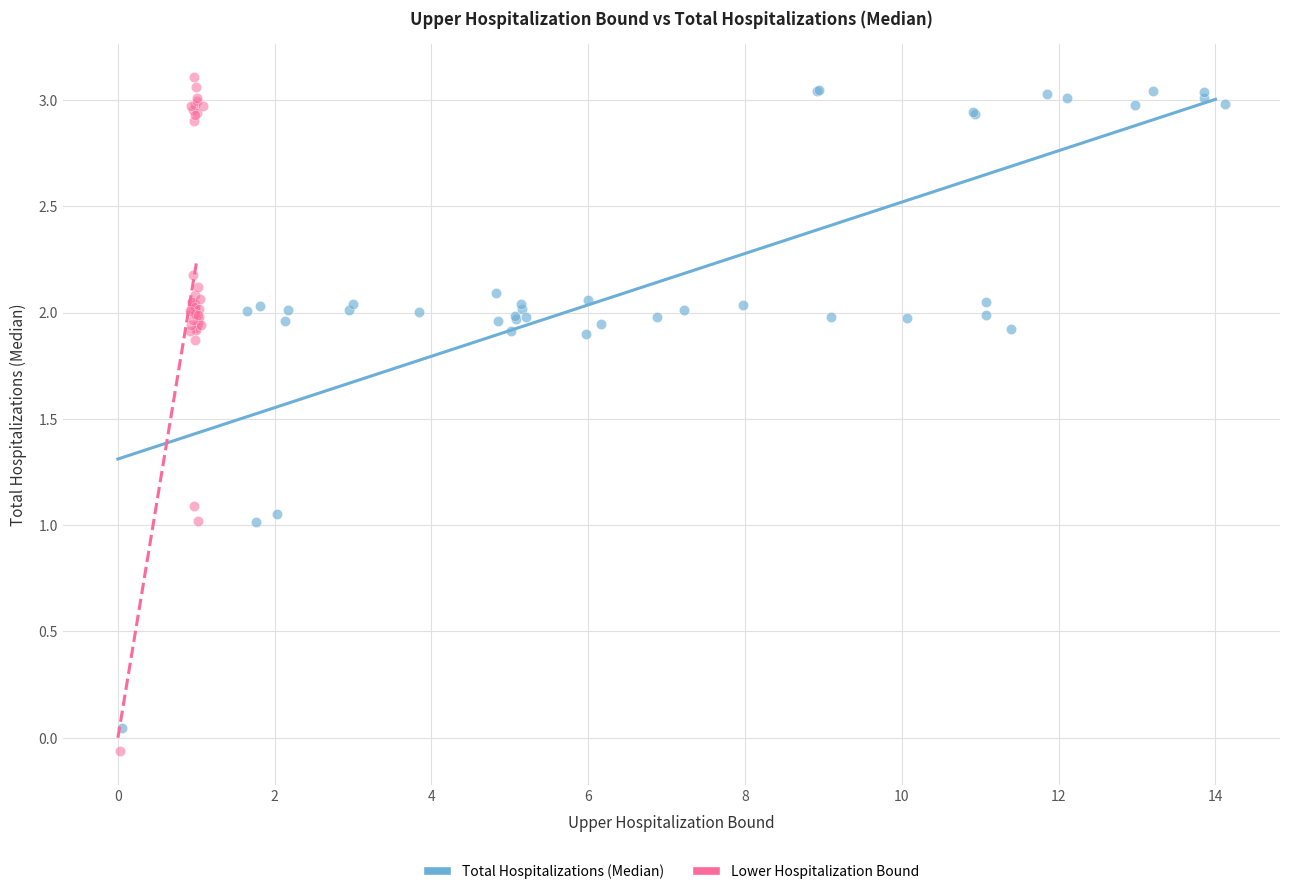

Which series has the widest spread of Y values?

Lower Hospitalization Bound